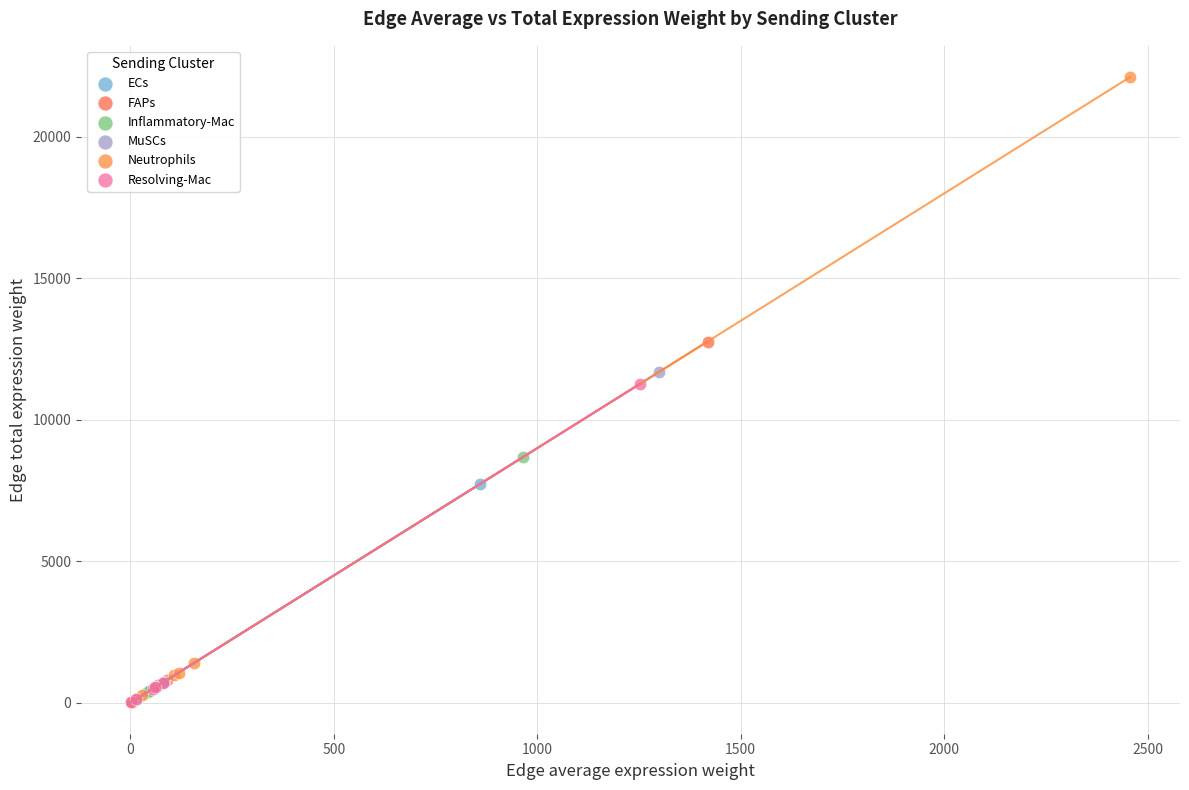

Which series reaches the maximum Y coordinate?

Neutrophils